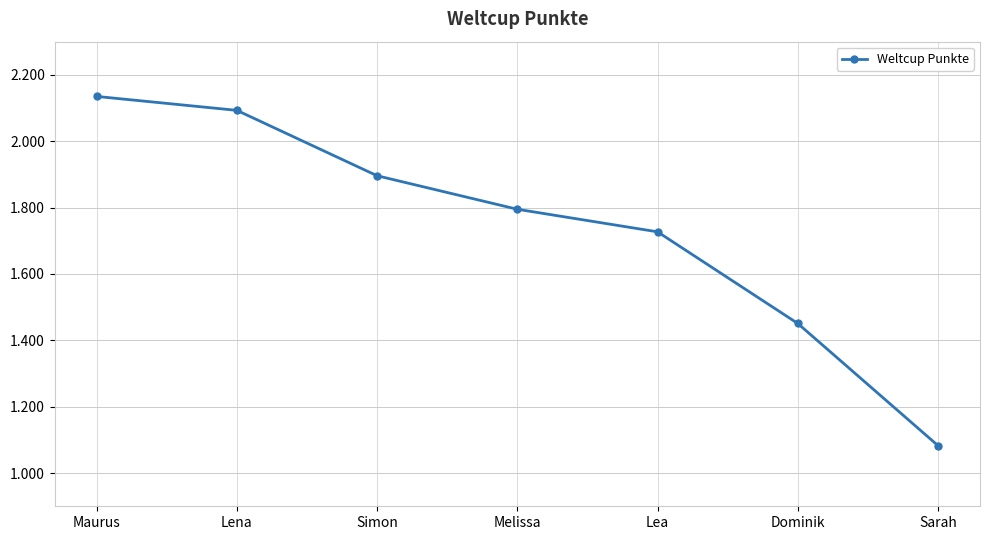

Approximately how many times larger is the value at Melissa compared to Simon?

0.9